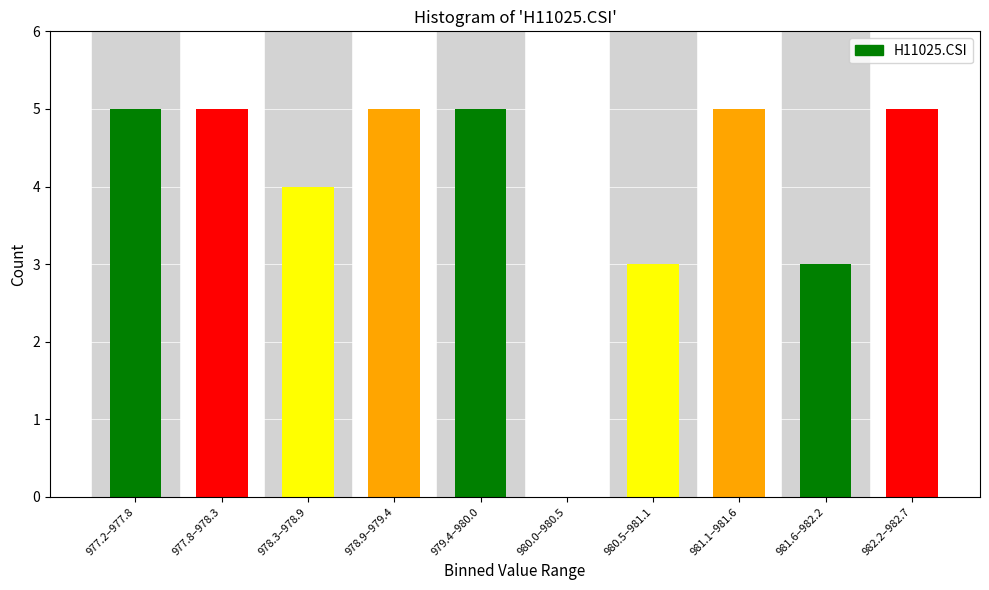

Reading right to left, list all the values displayed in this chart.

982.2–982.7=5	981.6–982.2=3	981.1–981.6=5	980.5–981.1=3	980.0–980.5=0	979.4–980.0=5	978.9–979.4=5	978.3–978.9=4	977.8–978.3=5	977.2–977.8=5